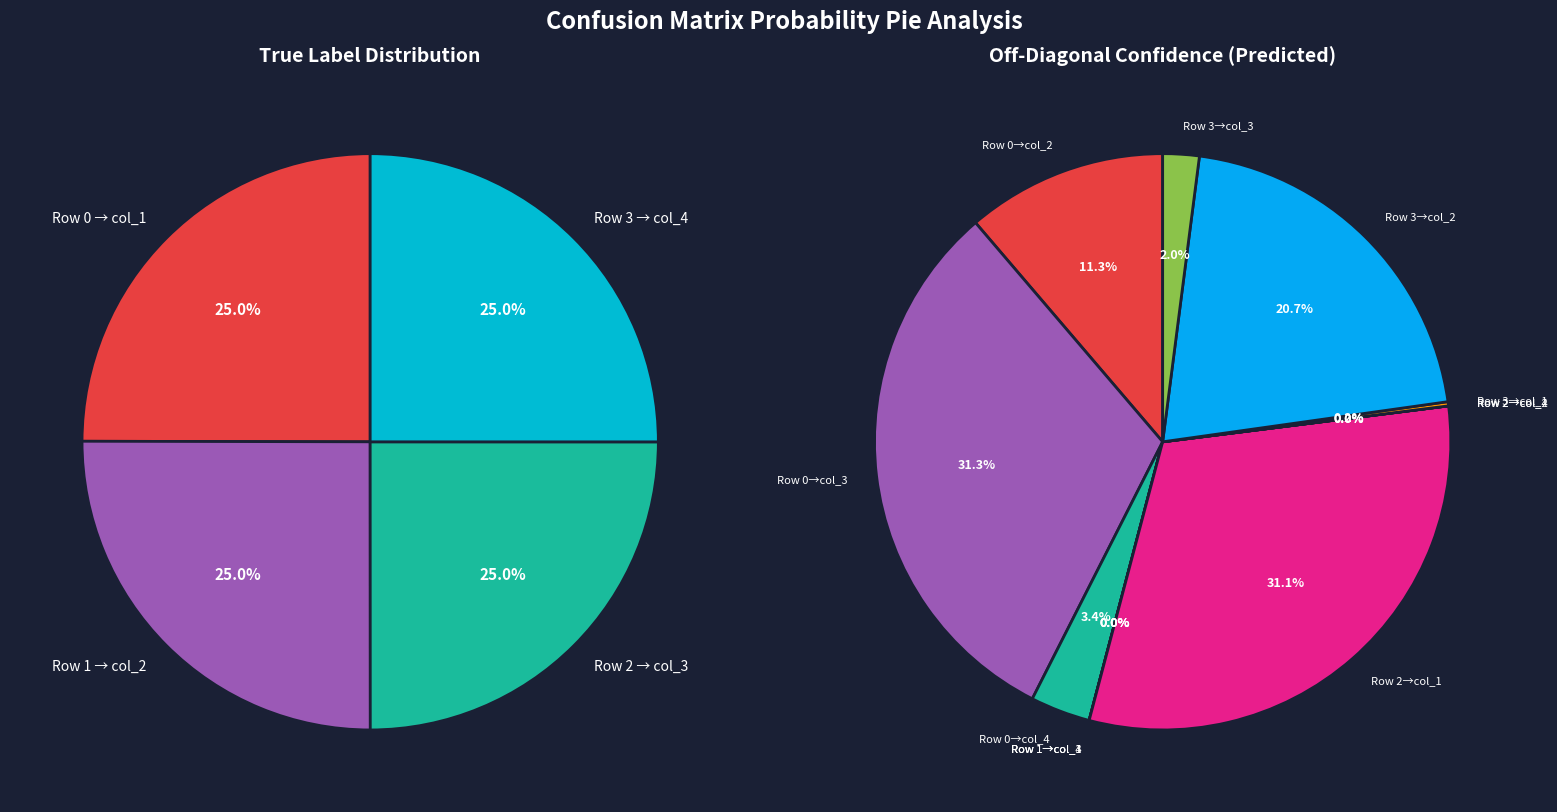

To the nearest percent, what is the average slice percentage?

25%